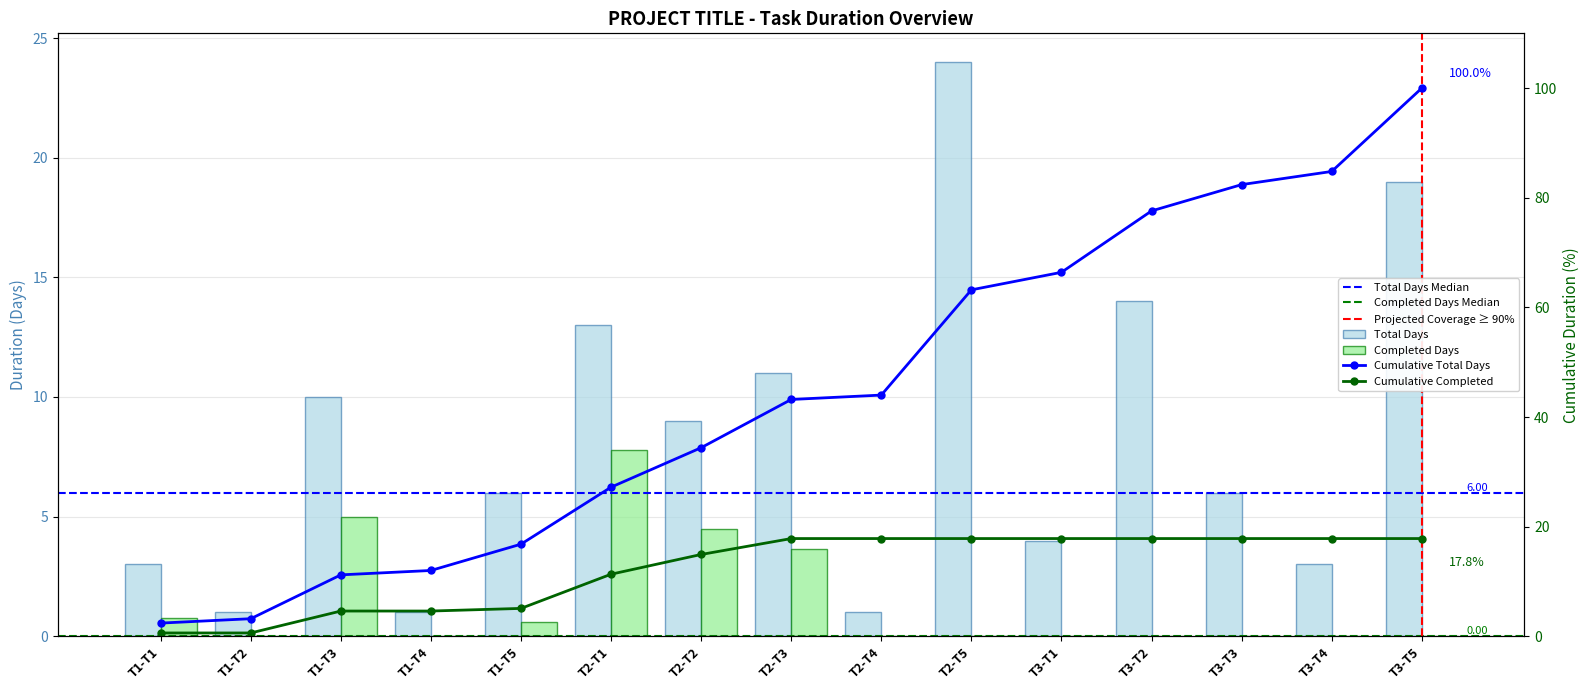

The chart shows a value of 9 at T3-T2. True or false?

False